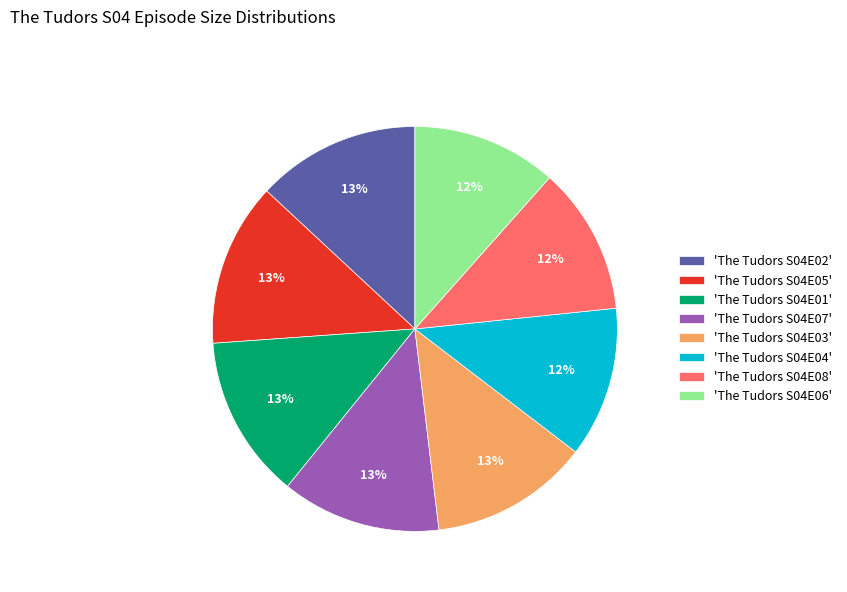

True or false: 'The Tudors S04E04' accounts for 1% of the total.

False